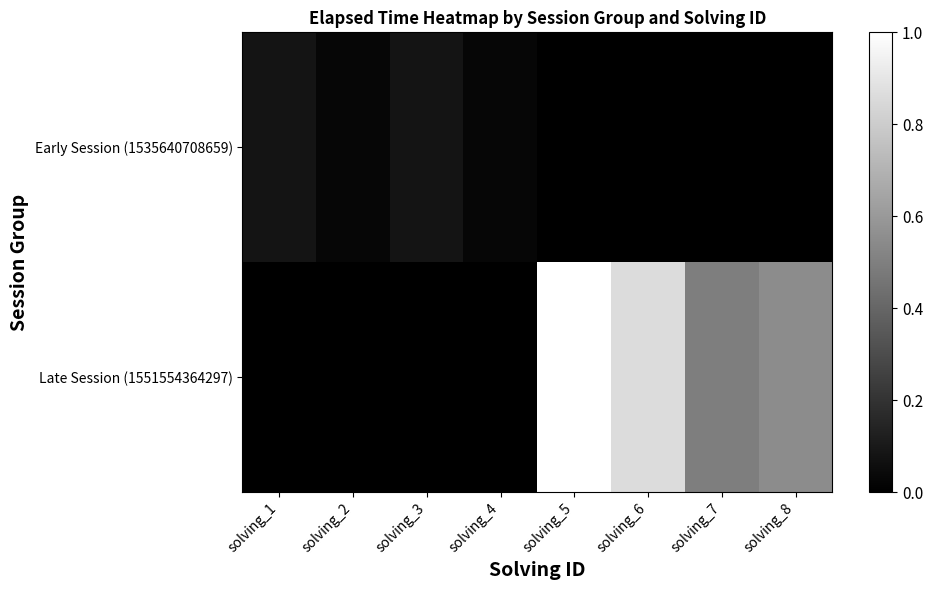

Count the number of categories in the chart.

8